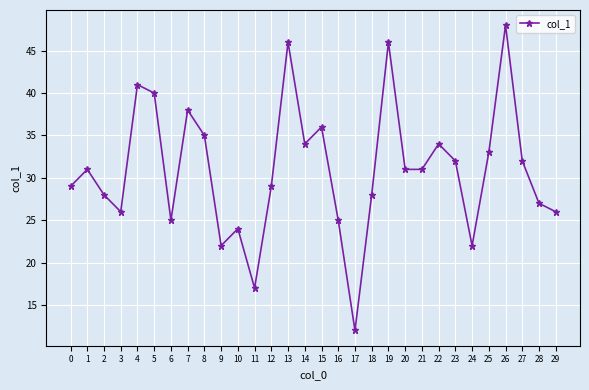

True or false: the data shows 71 at 19.

False